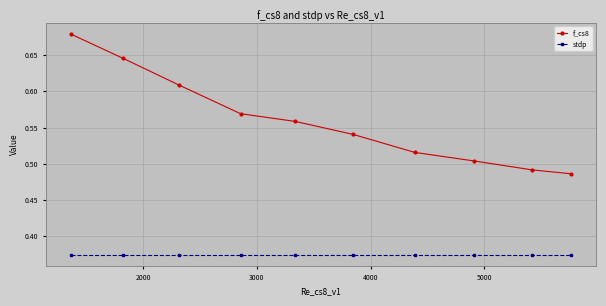

Which series has the widest spread of values?

f_cs8